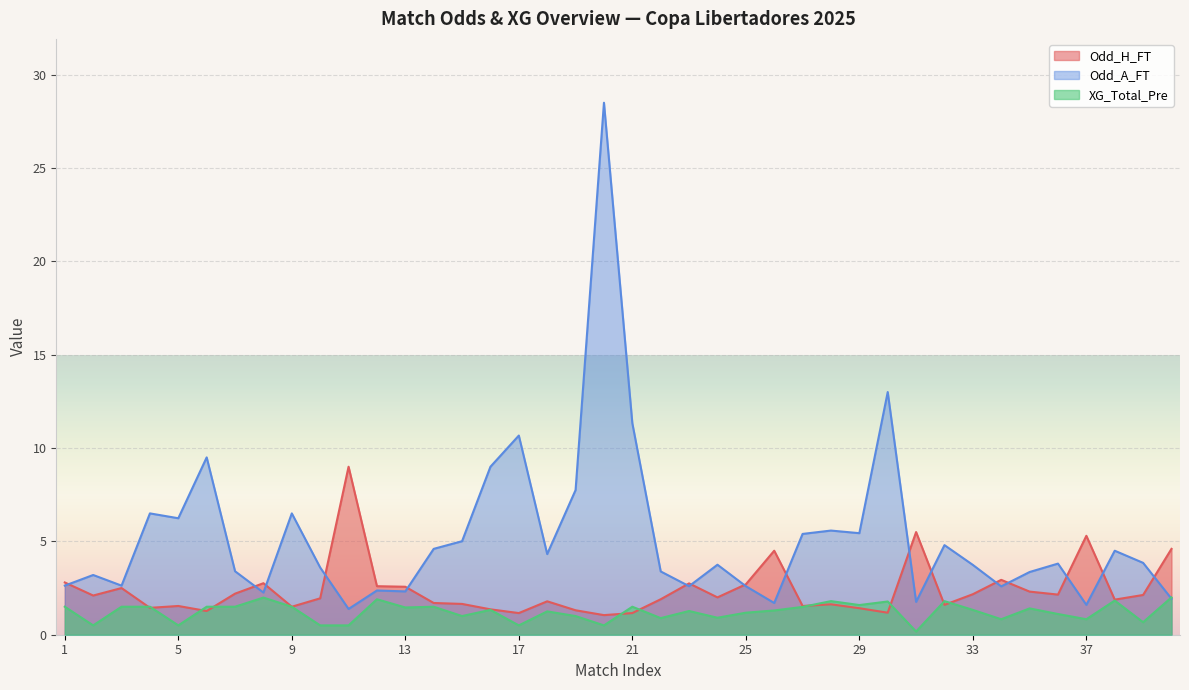

Reading right to left, what are all the values shown in this chart?

Odd_H_FT: 40=4.6	39=2.1	38=1.9	37=5.3	36=2.1	35=2.3	34=2.9	33=2.2	32=1.6	31=5.5	30=1.2	29=1.4	28=1.6	27=1.5	26=4.5	25=2.7	24=2.0	23=2.8	22=1.9	21=1.2	20=1.1	19=1.3	18=1.8	17=1.2	16=1.4	15=1.6	14=1.7	13=2.6	12=2.6	11=9.0	10=1.9	9=1.5	8=2.8	7=2.2	6=1.3	5=1.5	4=1.4	3=2.5	2=2.1	1=2.8
Odd_A_FT: 40=1.9	39=3.9	38=4.5	37=1.6	36=3.8	35=3.4	34=2.6	33=3.7	32=4.8	31=1.8	30=13.0	29=5.4	28=5.6	27=5.4	26=1.7	25=2.6	24=3.8	23=2.6	22=3.4	21=11.3	20=28.5	19=7.8	18=4.3	17=10.7	16=9.0	15=5.0	14=4.6	13=2.3	12=2.4	11=1.4	10=3.6	9=6.5	8=2.3	7=3.4	6=9.5	5=6.2	4=6.5	3=2.6	2=3.2	1=2.6
XG_Total_Pre: 40=2.0	39=0.7	38=1.8	37=0.8	36=1.1	35=1.4	34=0.8	33=1.3	32=1.8	31=0.2	30=1.8	29=1.6	28=1.8	27=1.5	26=1.3	25=1.2	24=0.9	23=1.3	22=0.9	21=1.5	20=0.5	19=1.0	18=1.2	17=0.5	16=1.3	15=1.0	14=1.5	13=1.5	12=1.9	11=0.5	10=0.5	9=1.5	8=2.0	7=1.5	6=1.5	5=0.5	4=1.5	3=1.5	2=0.5	1=1.5